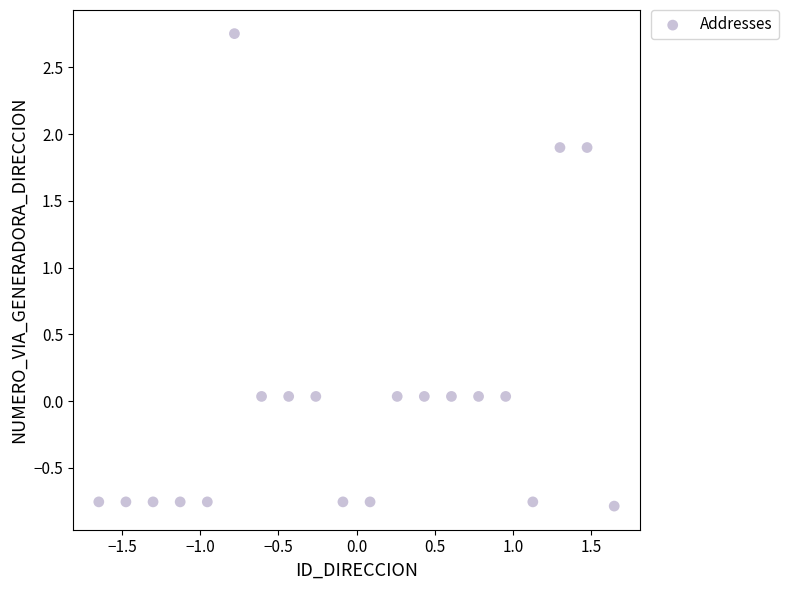

What is the range of Y values (max minus min)?

3.5